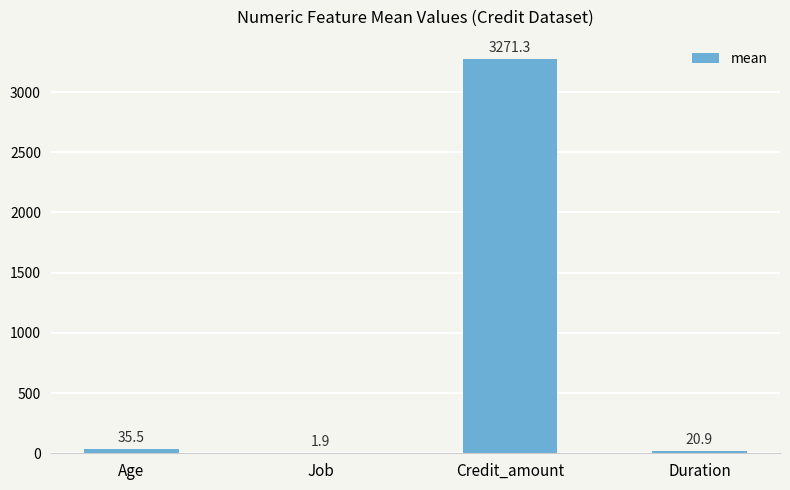

Reading right to left, extract all data points from this chart.

20.9	3271.3	1.9	35.5